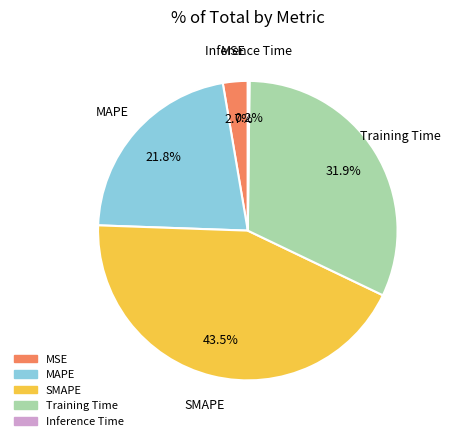

Between MSE and SMAPE, which is larger?

SMAPE